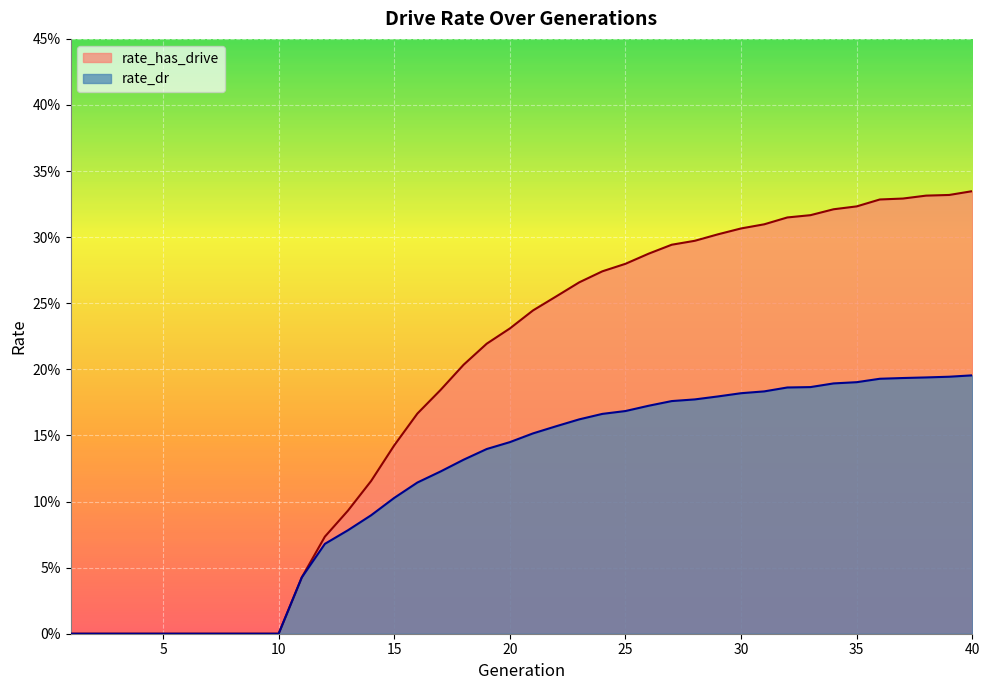

What is the maximum value for rate_dr?

0.2